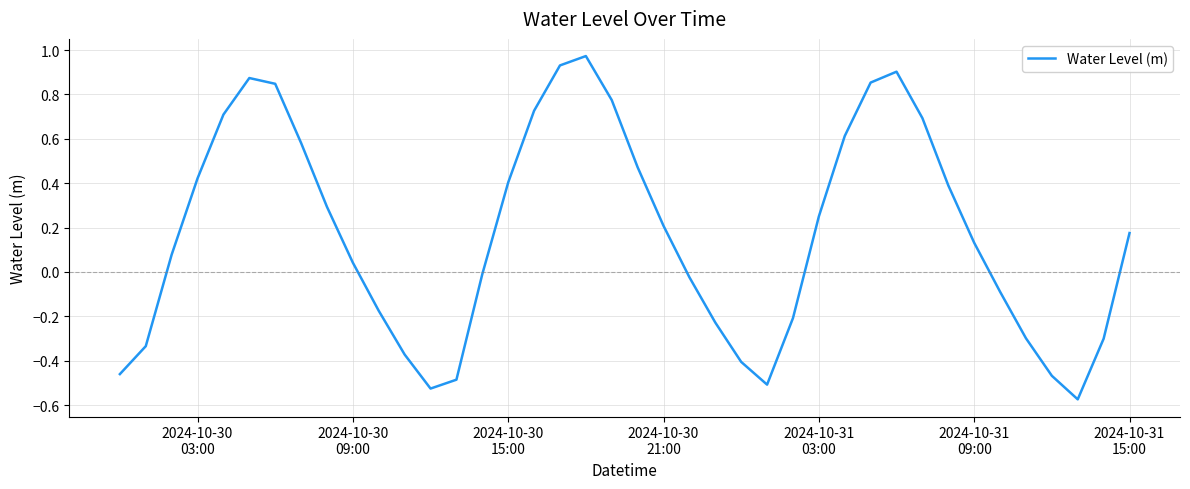

What is the difference between the maximum and minimum values?

1.5